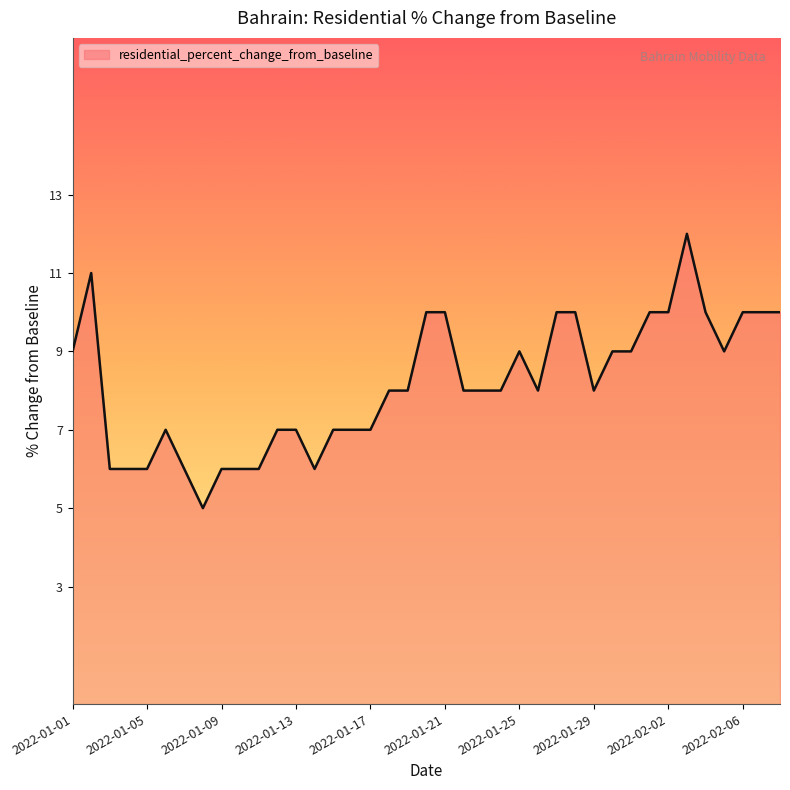

How many values are between 7 and 10?

28